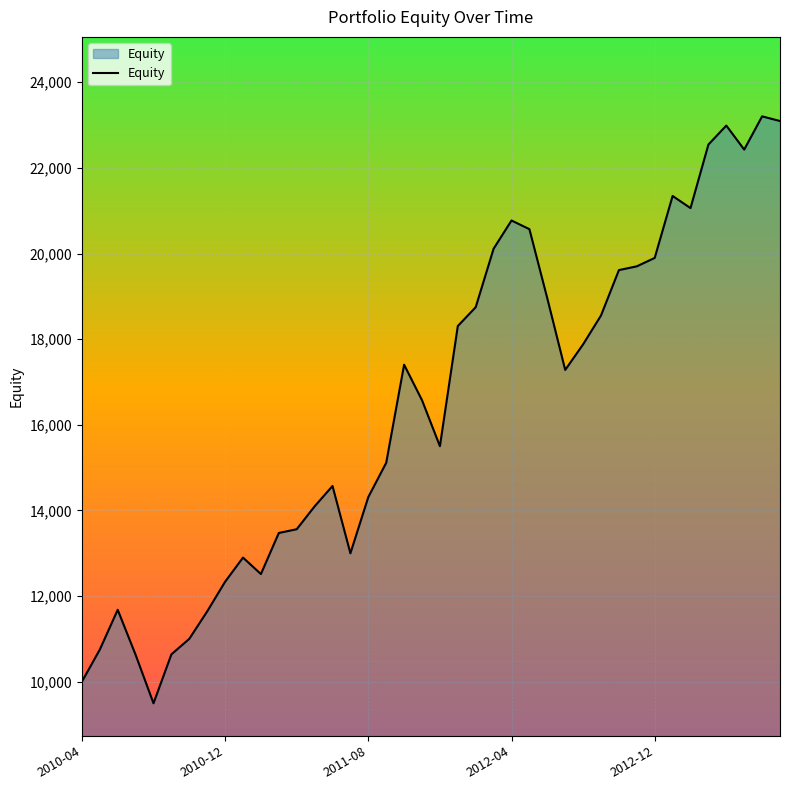

What is the smallest value displayed?

9494.6